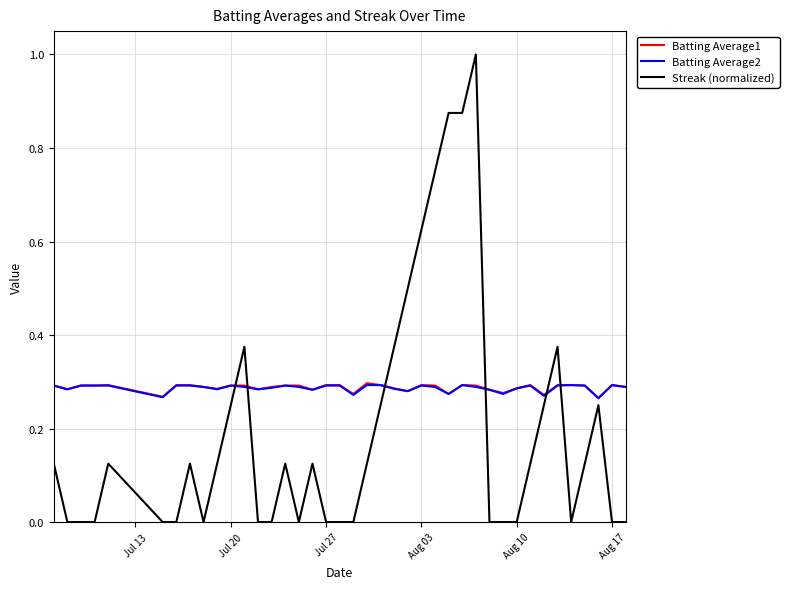

Which series has the widest spread of values?

Streak (normalized)